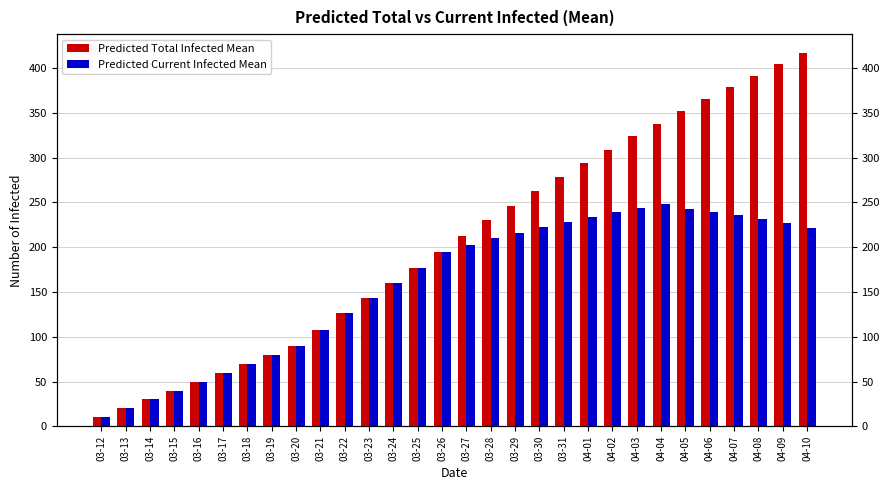

What is the difference between the maximum and minimum values in the Predicted Total Infected Mean series?

407